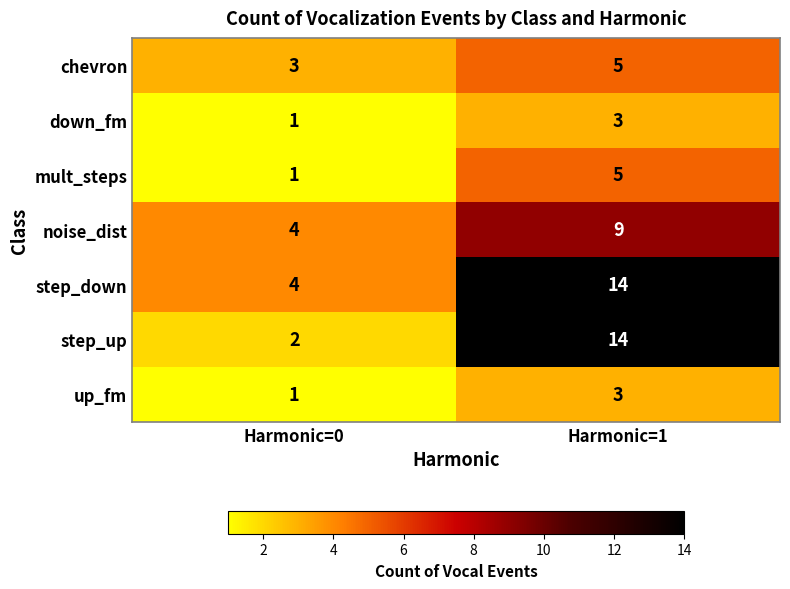

At which category is the sum across all series the highest?

Harmonic=1